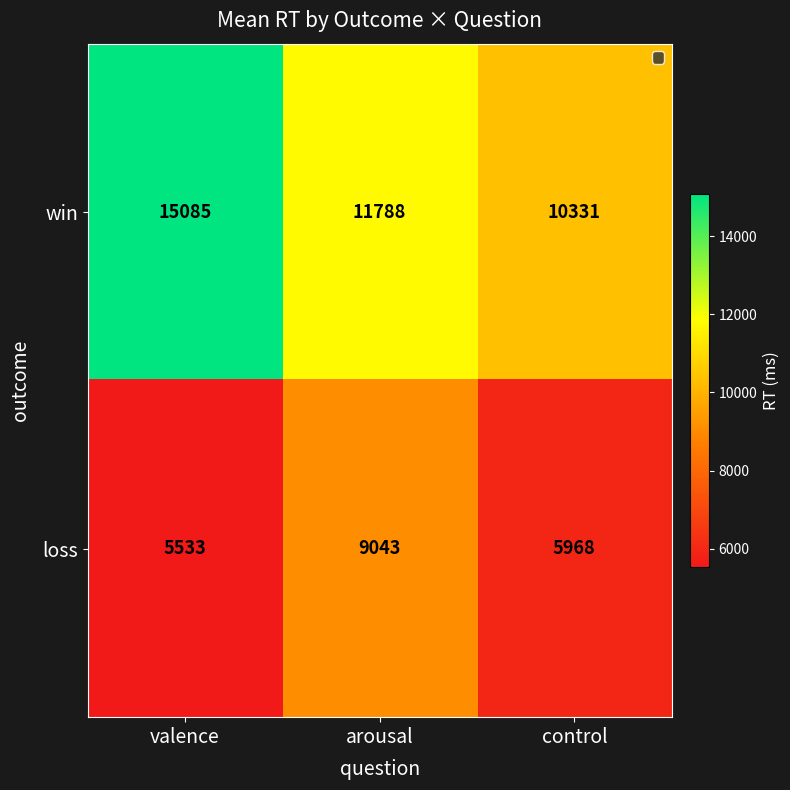

What is the difference between the win values at control and arousal?

1457